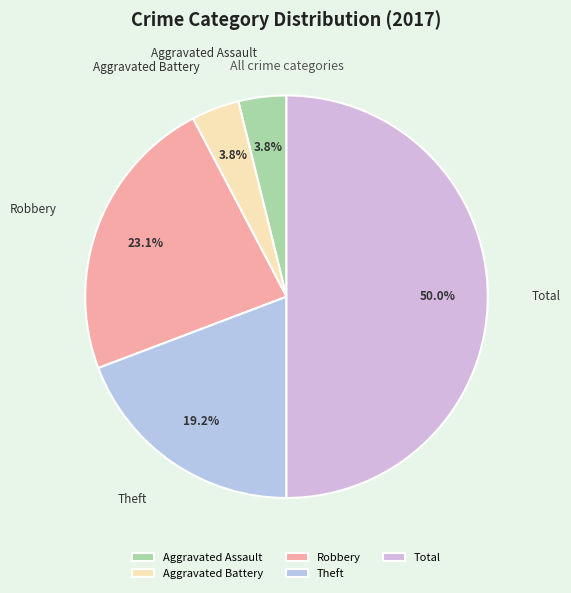

To the nearest percent, what portion does Total represent?

50%